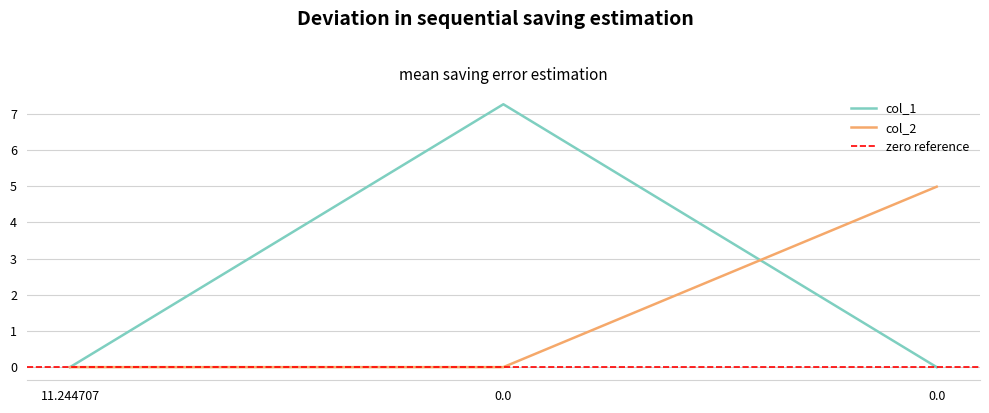

What are all the series names shown in the legend?

col_1, col_2